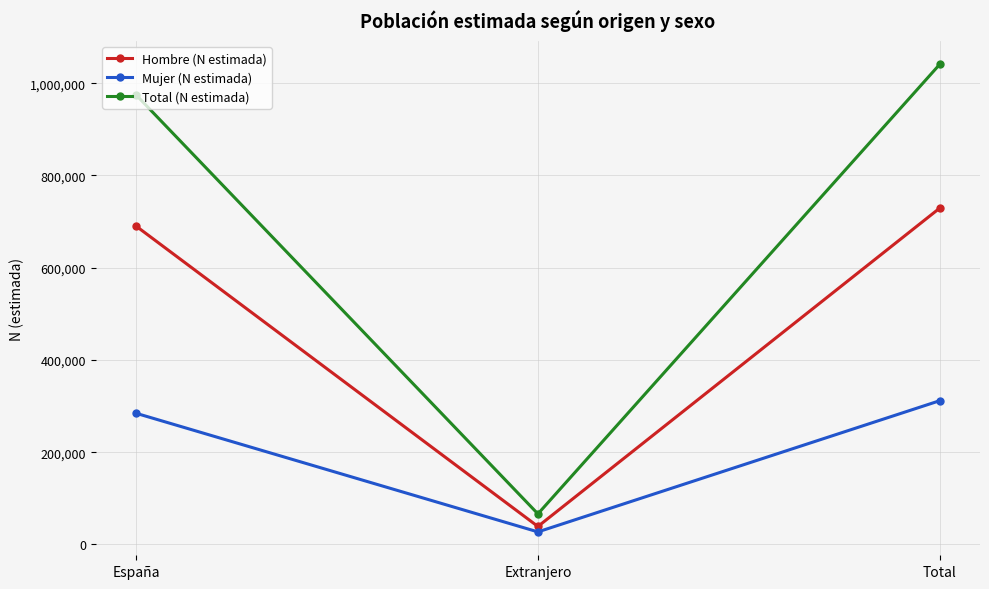

Reading left to right, list all the values displayed in this chart.

Hombre (N estimada): 690211	39059	729270
Mujer (N estimada): 284432	27288	311720
Total (N estimada): 974643	66347	1040990